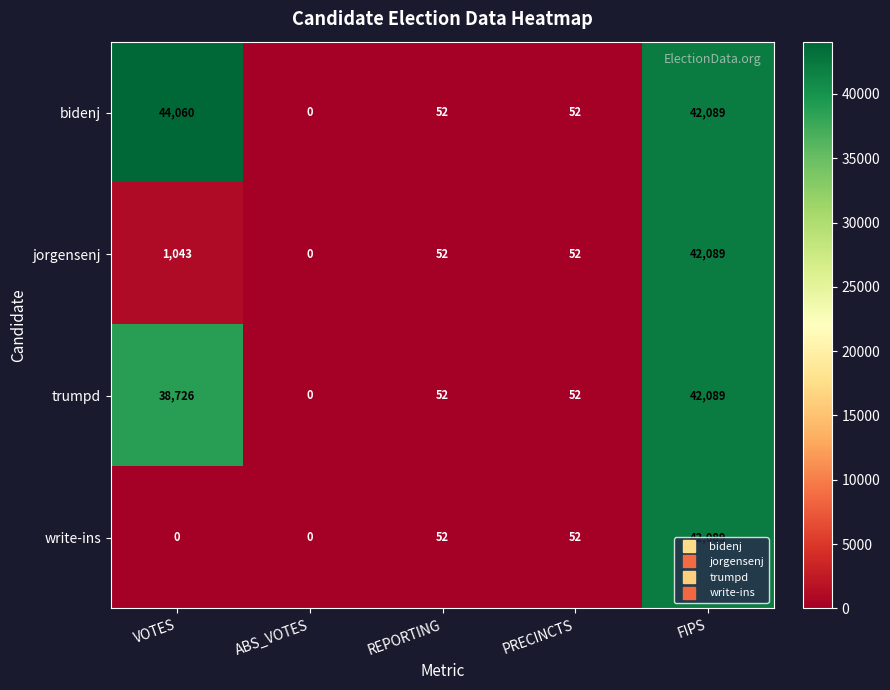

At how many categories does at least one series exceed 3468?

2